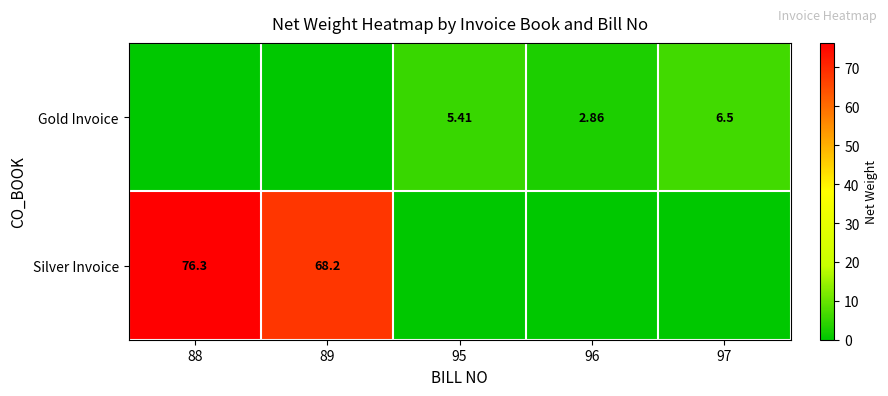

The value of Gold Invoice at 96 is 2.9. True or false?

True